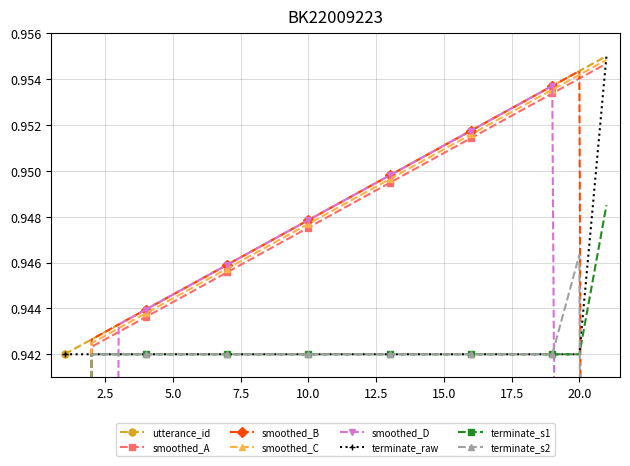

Is it true that terminate equals 0.9 at 8?

True